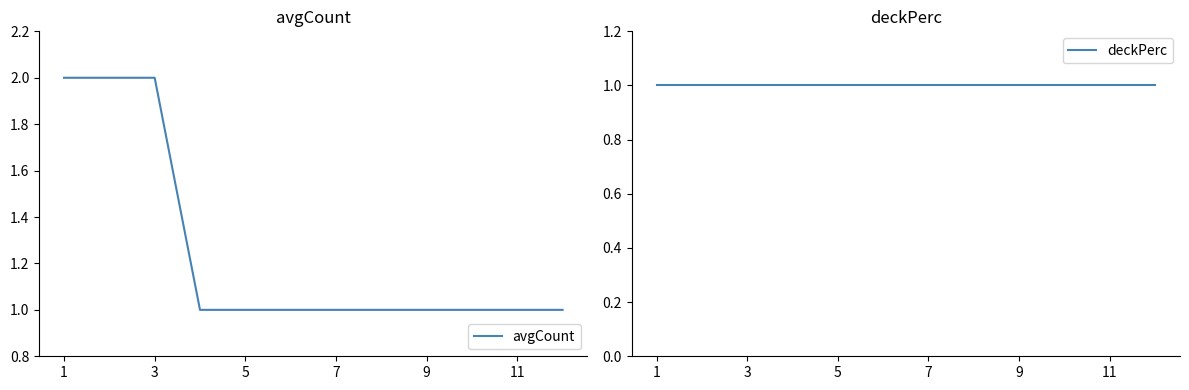

True or false: avgCount and deckPerc intersect in this chart.

False